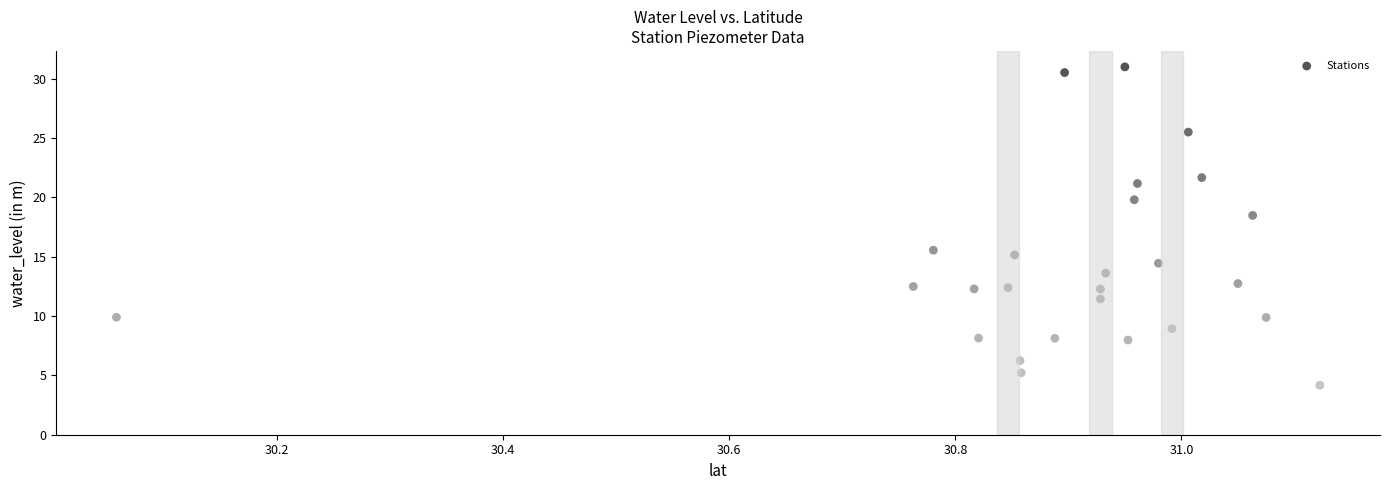

What is the range of X values (max minus min)?

1.1